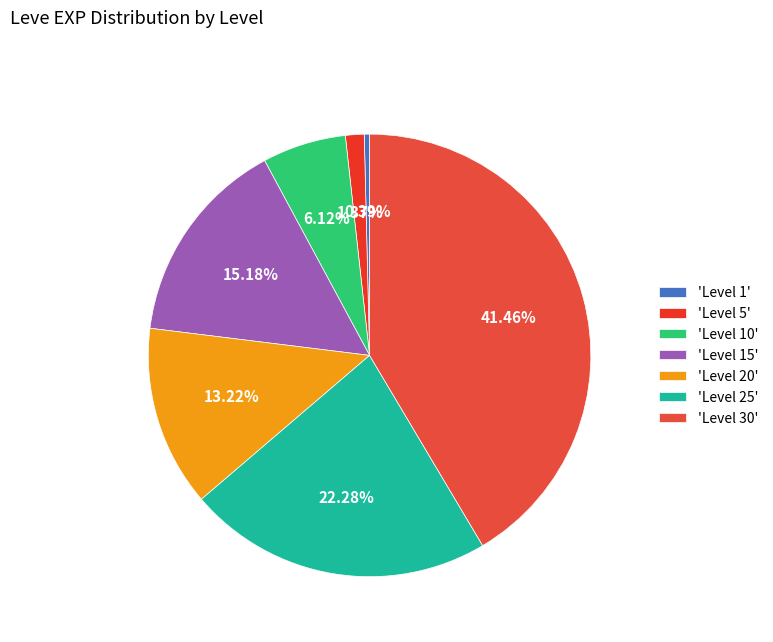

Is there a majority slice in this chart?

No